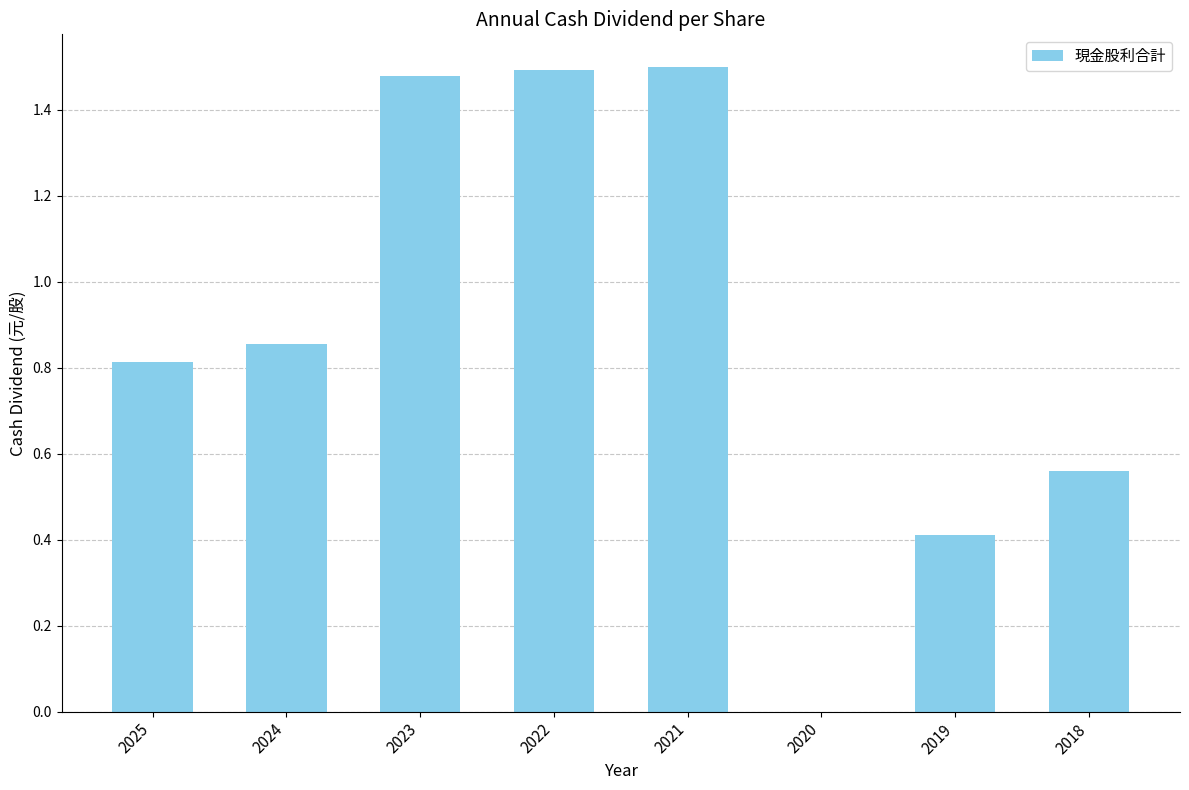

What is the ratio of the value at 2023 to the value at 2021?

1.0